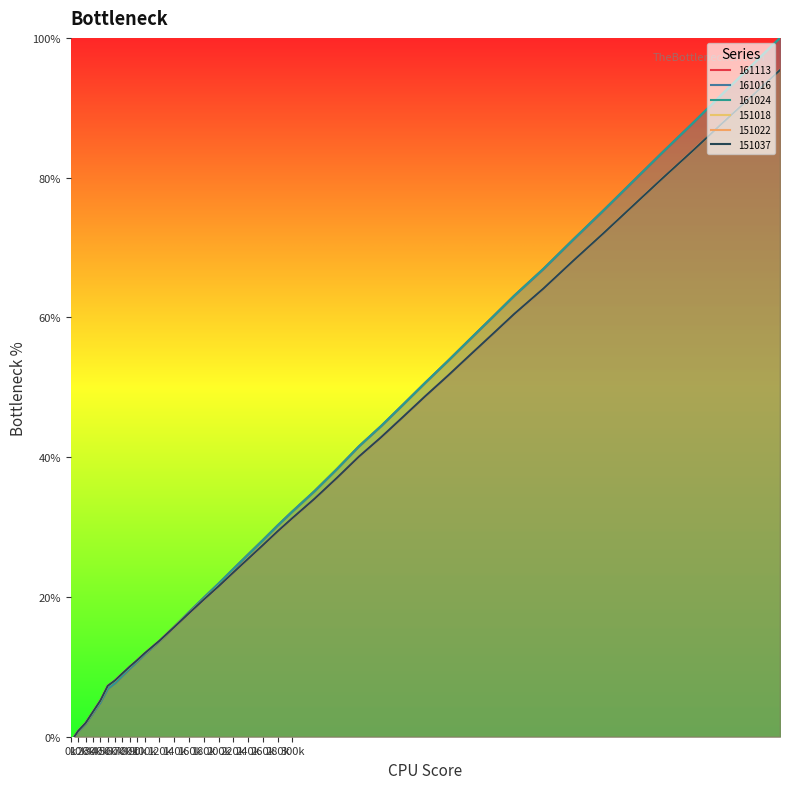

Rank the series at 220k from lowest to highest value.

151018, 151022, 151037, 161113, 161016, 161024